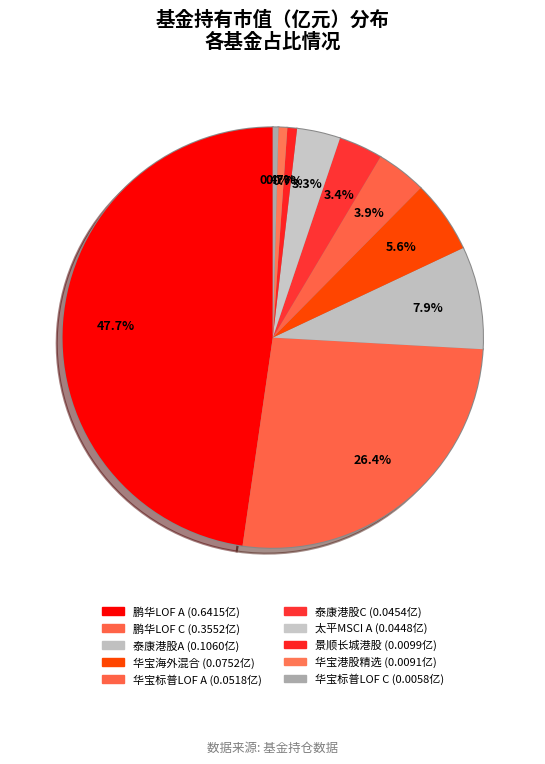

Is it true that 华宝海外中国混合(QDII) is 6% of the pie?

True